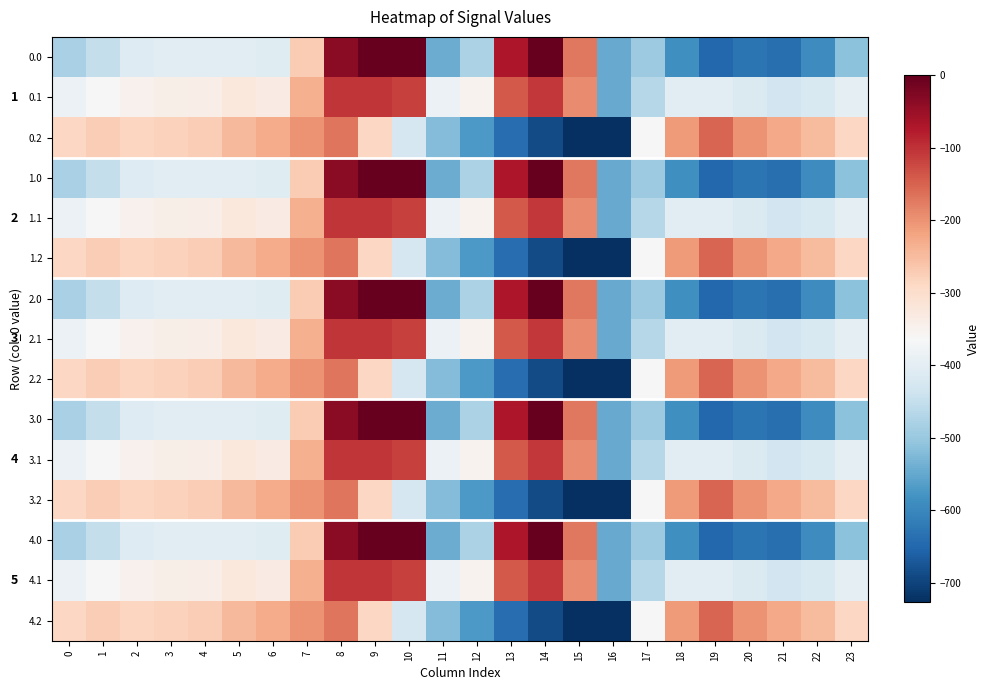

Where is 3.1 nearest to the value -324?

5